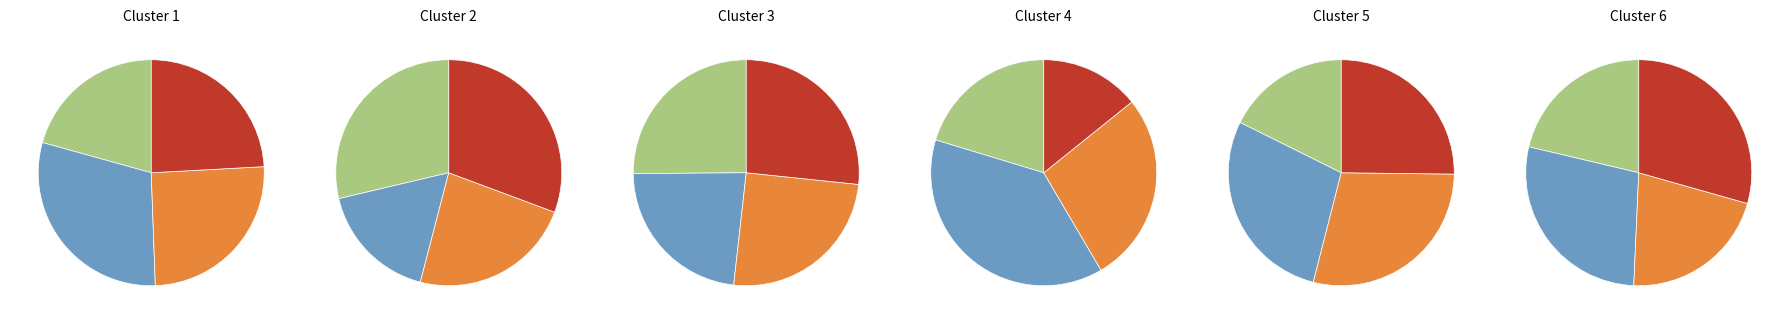

Is there any slice that represents more than half of the pie?

No